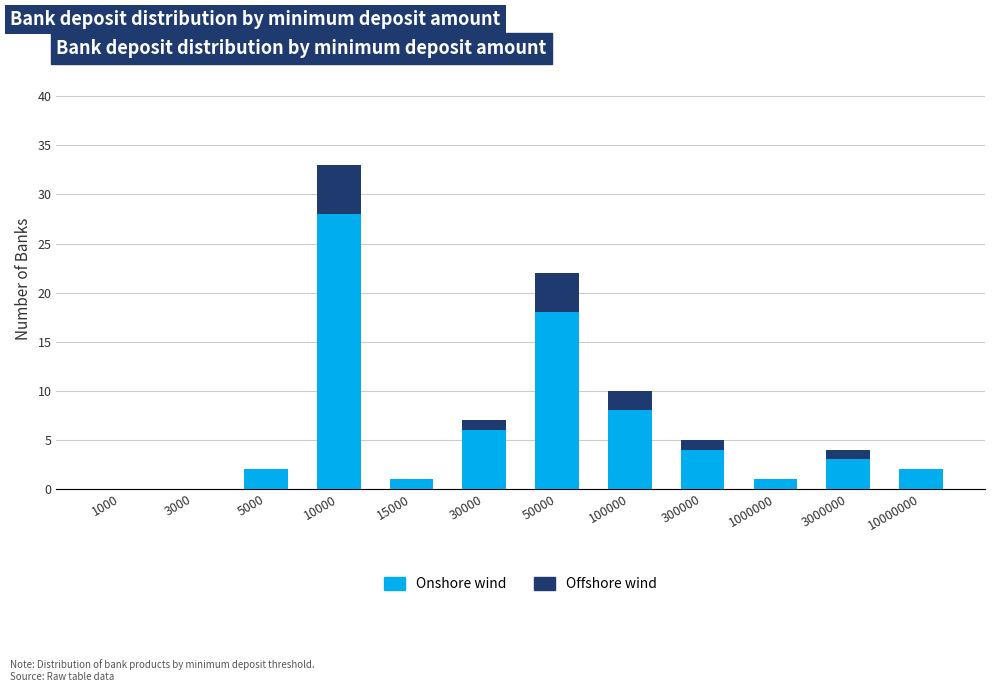

At which label is Onshore wind closest to 14?

50000